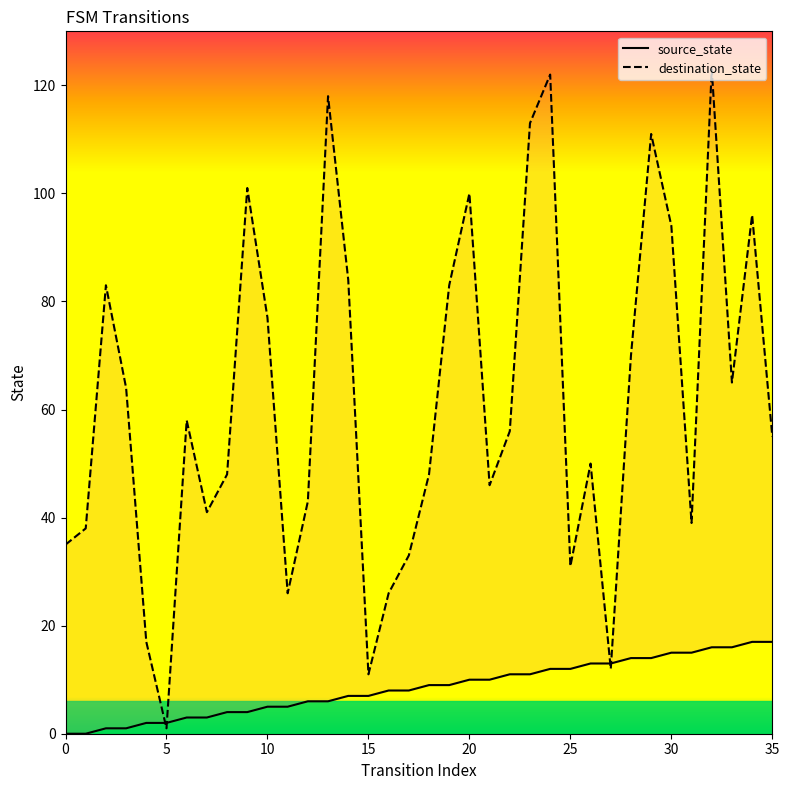

Reading left to right, list all the values displayed in this chart.

source_state: 0=0	1=0	2=1	3=1	4=2	5=2	6=3	7=3	8=4	9=4	10=5	11=5	12=6	13=6	14=7	15=7	16=8	17=8	18=9	19=9	20=10	21=10	22=11	23=11	24=12	25=12	26=13	27=13	28=14	29=14	30=15	31=15	32=16	33=16	34=17	35=17
destination_state: 0=35	1=38	2=83	3=64	4=17	5=1	6=58	7=41	8=48	9=101	10=77	11=26	12=43	13=118	14=84	15=11	16=26	17=33	18=48	19=83	20=100	21=46	22=56	23=113	24=122	25=31	26=50	27=12	28=70	29=111	30=94	31=39	32=123	33=65	34=96	35=55